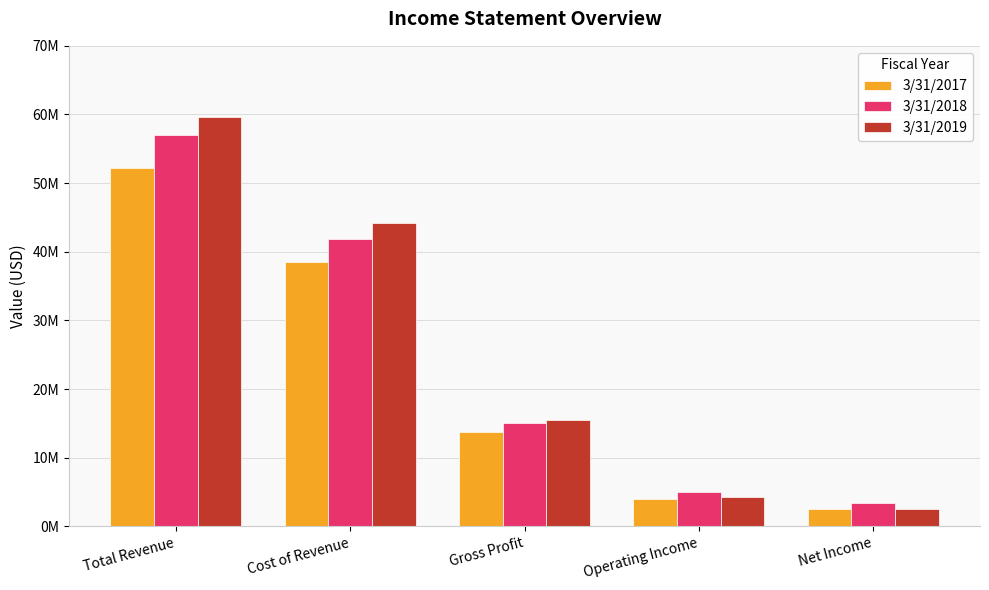

What is the label of the 1st bar from the left?

Total Revenue